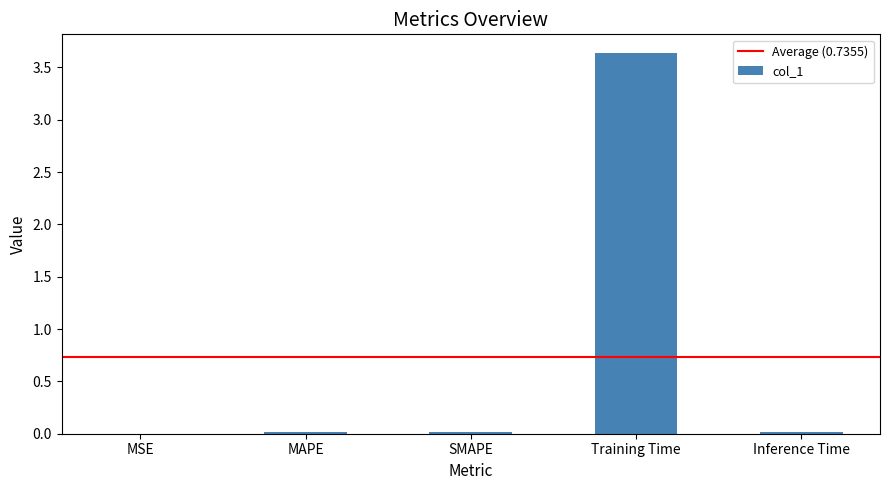

What value does the data have at Training Time?

3.6